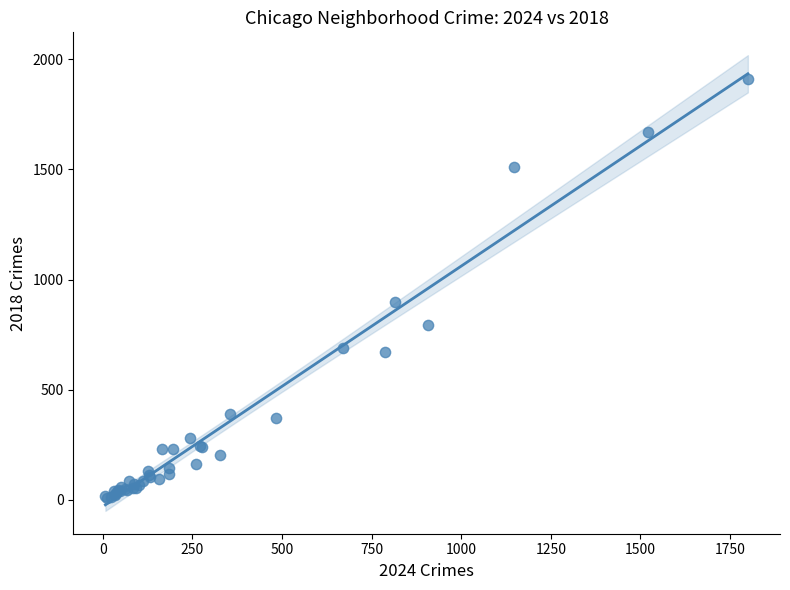

What Y value in the scatter plot is closest to 960?

898